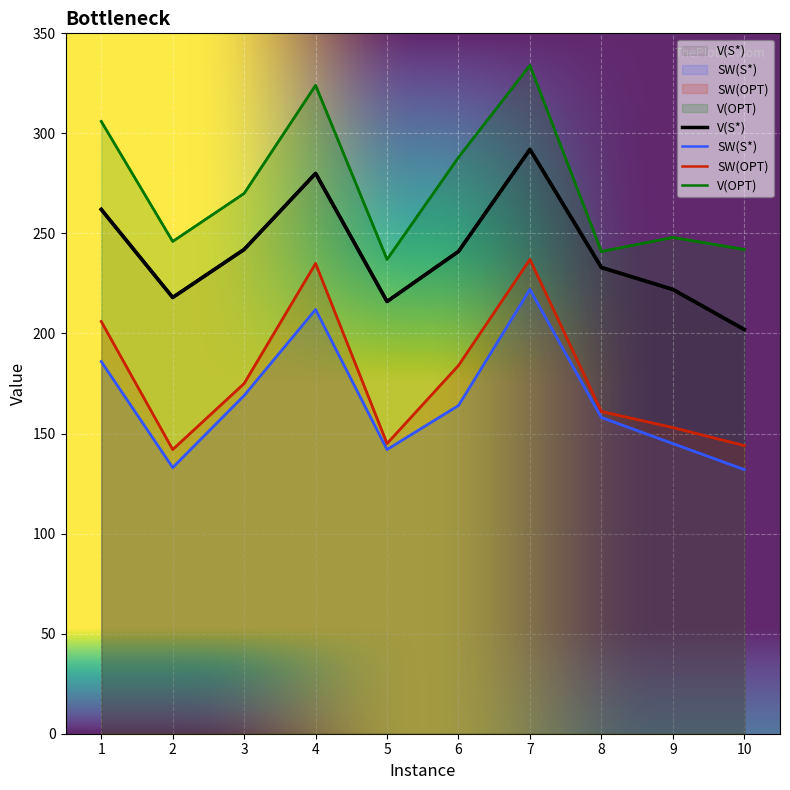

True or false: V(OPT) and SW(OPT) intersect in this chart.

False